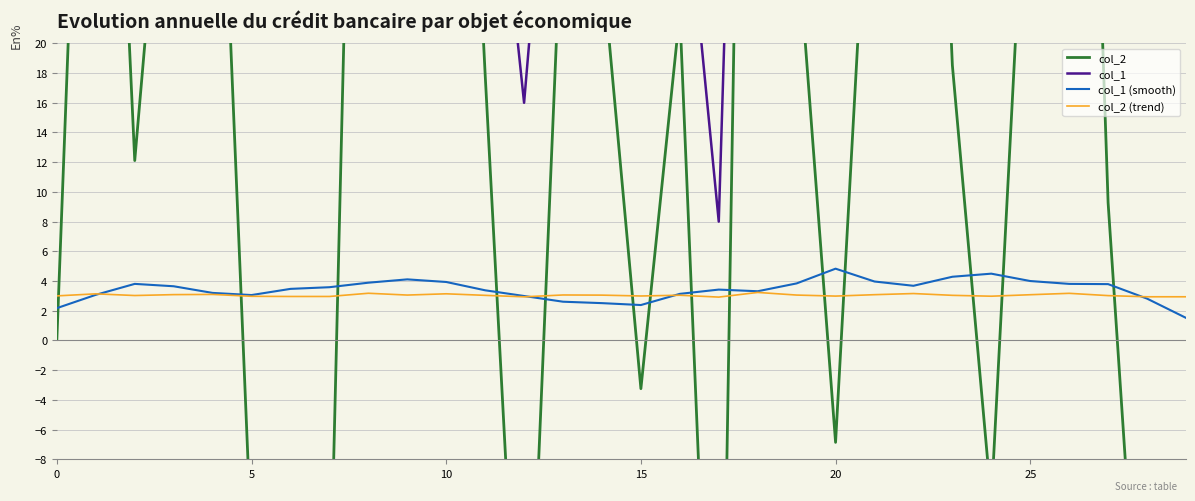

Is the value of col_1 (smooth) at 0 greater than the value of col_2 (trend) at 5?

No